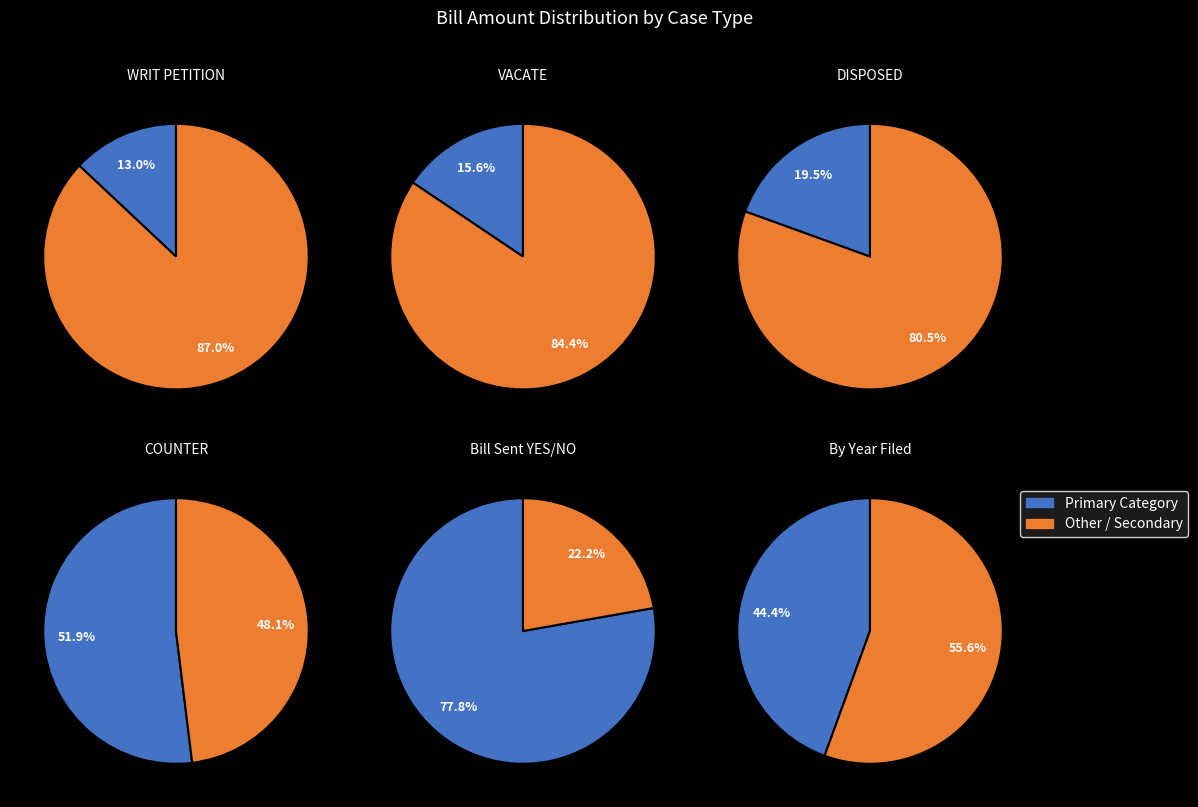

Which has a higher value, DISPOSED or WRIT PETITION (CG. 45/20-21)?

WRIT PETITION (CG. 45/20-21)